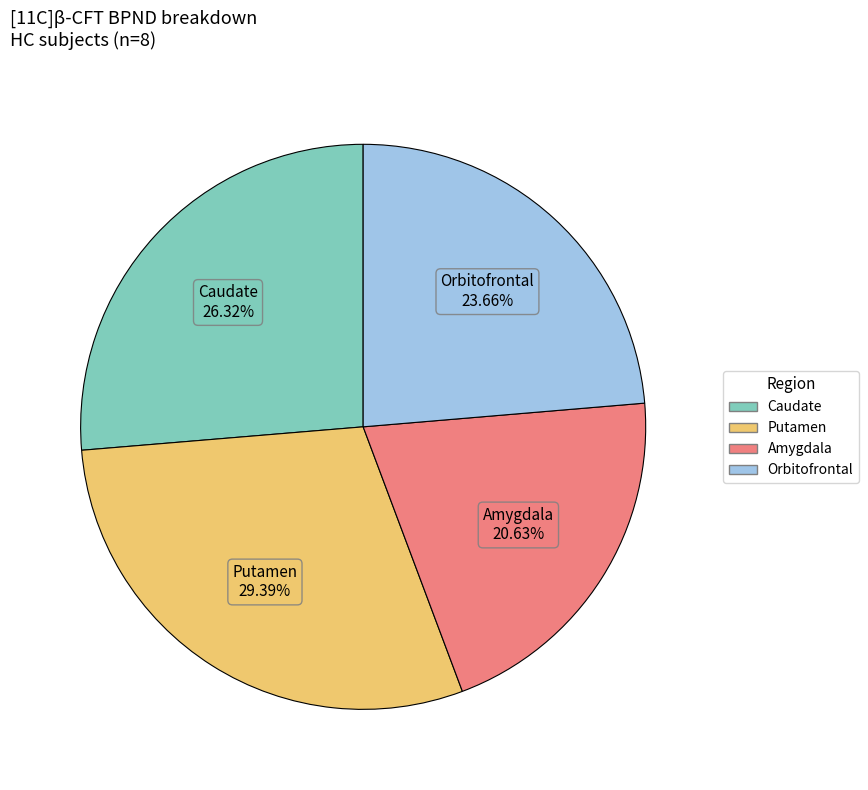

Count the number of slices in the pie.

4